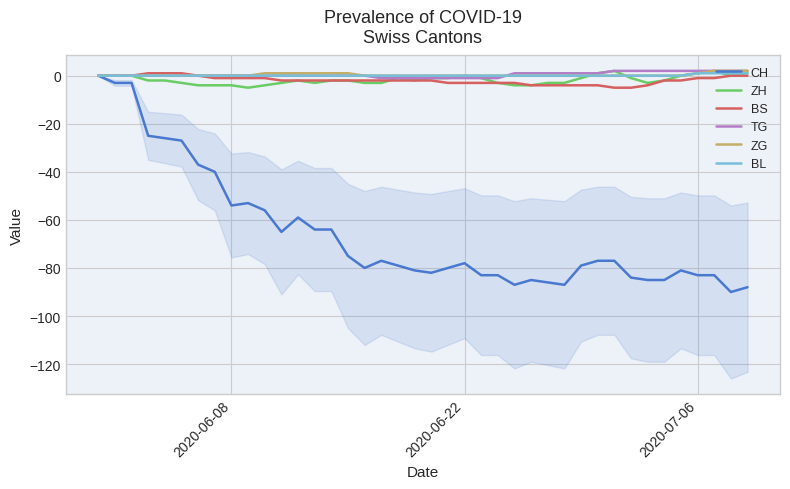

List the series in order of their peak value, highest first.

ZH, TG, ZG, BS, BL, CH